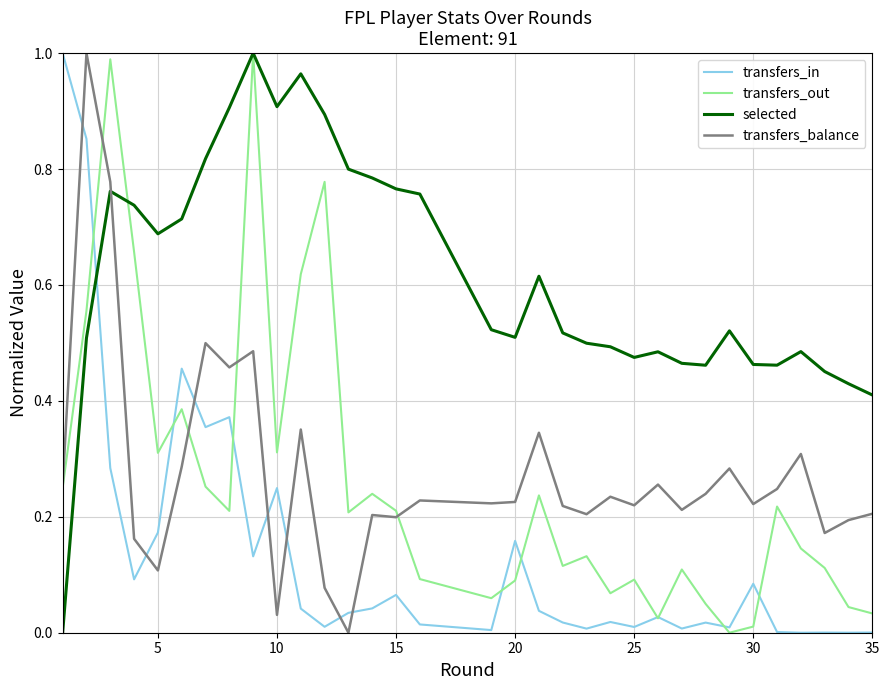

Which series has the largest total across all categories?

selected